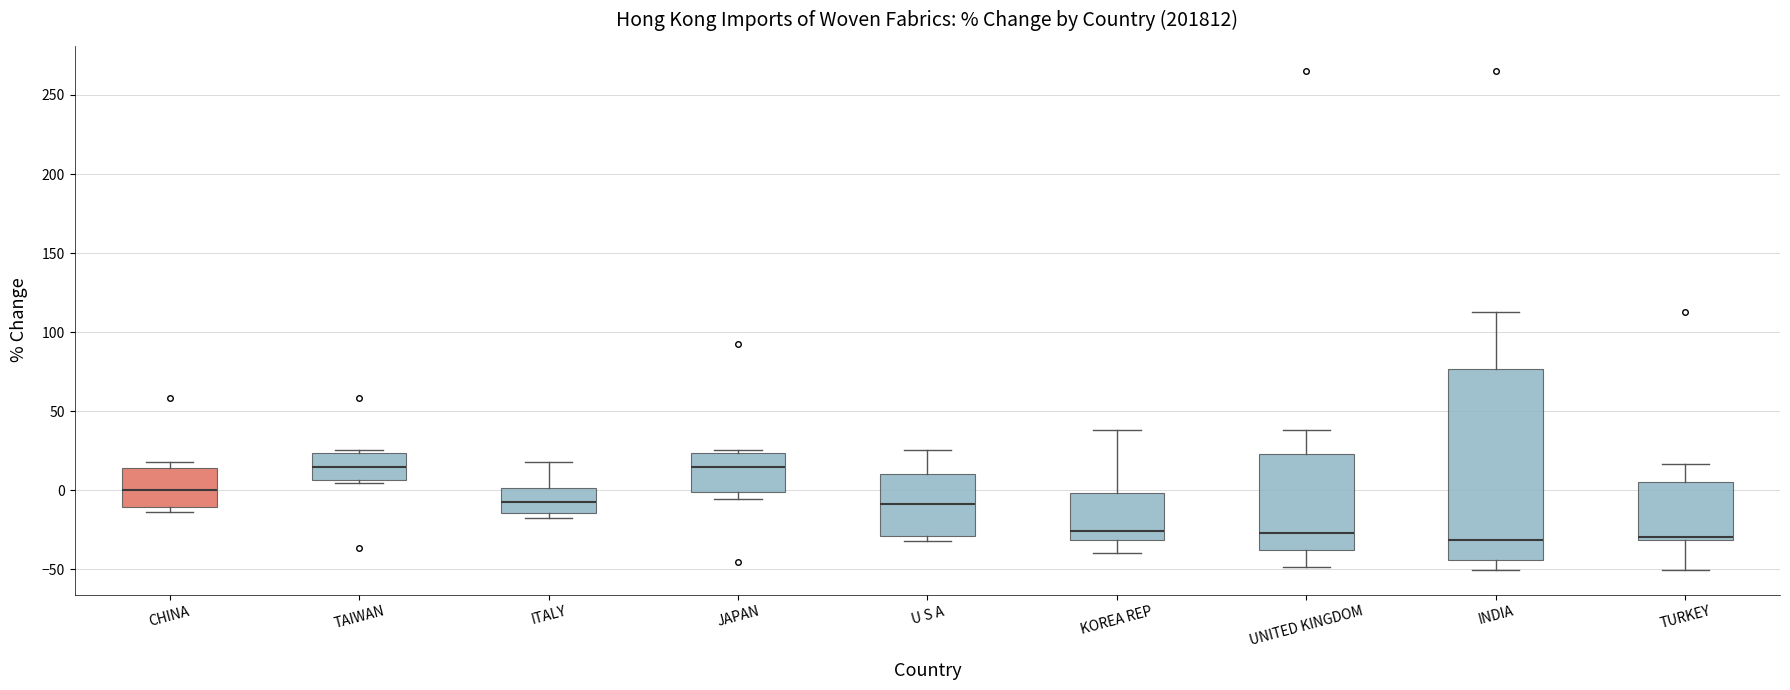

Reading left to right, read every box against the y-axis: the position of its median line, the range the box covers, and the ends of its whiskers. The values are not printed on the chart, so give them approximately, as read against the axis.

CHINA: median 0, box -10 to 15, whiskers -15 to 20
TAIWAN: median 15, box 5 to 25, whiskers 5 (just below the box's lower edge) to 25 (just above the box's upper edge)
ITALY: median -10, box -15 to 0, whiskers -20 to 20
JAPAN: median 15, box 0 to 25, whiskers -5 to 25 (just above the box's upper edge)
U S A: median -10, box -30 to 10, whiskers -30 (just below the box's lower edge) to 25
KOREA REP: median -25, box -30 to 0, whiskers -40 to 40
UNITED KINGDOM: median -25, box -35 to 25, whiskers -50 to 40
INDIA: median -30, box -45 to 75, whiskers -50 to 115
TURKEY: median -30 (just above the box's lower edge), box -30 to 5, whiskers -50 to 15